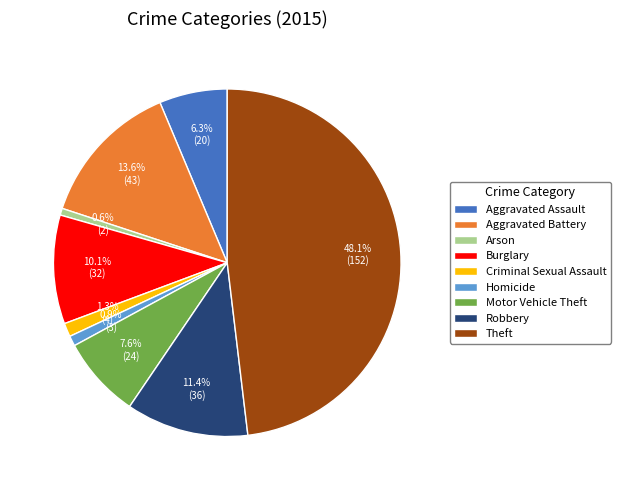

What is the largest slice in the pie chart?

Theft